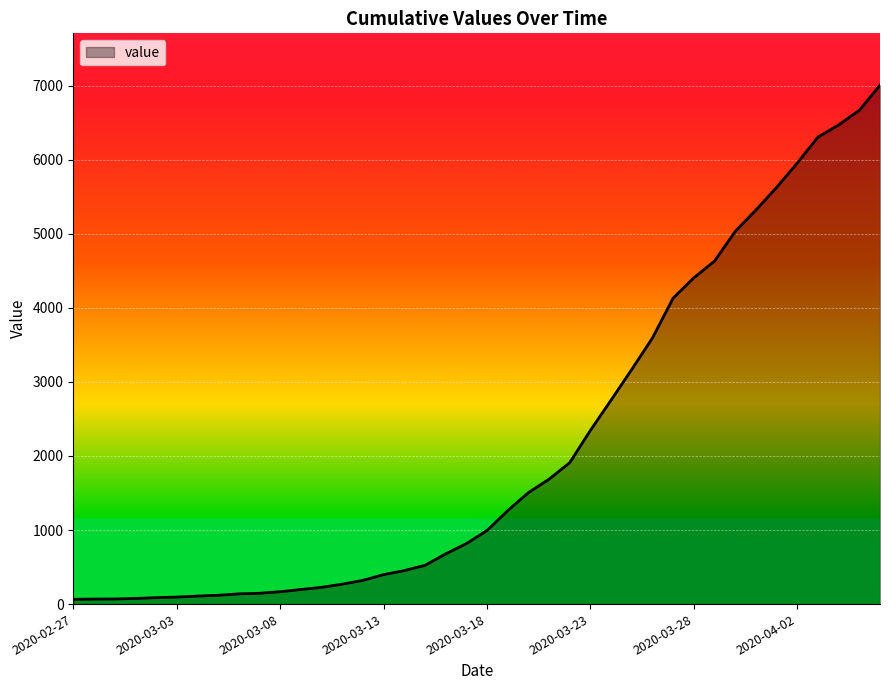

What is the maximum value shown in the chart?

7004